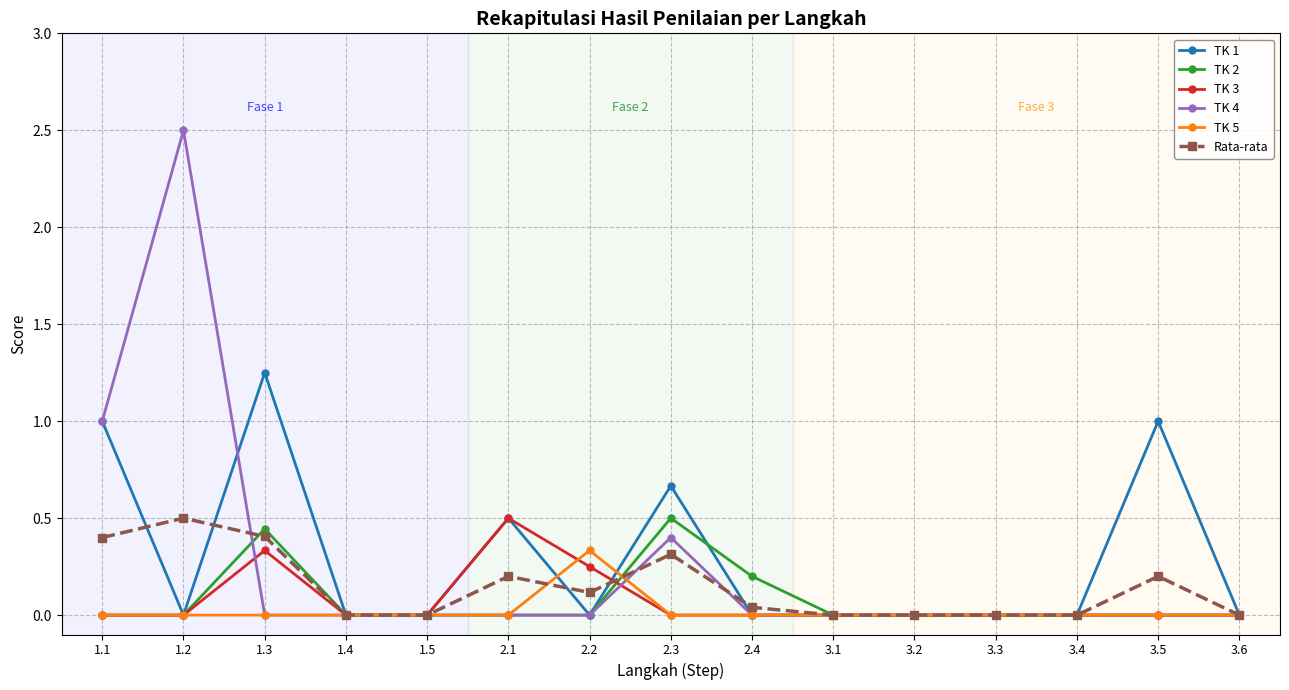

The value of TK 3 at 1.3 is 0.3. True or false?

True